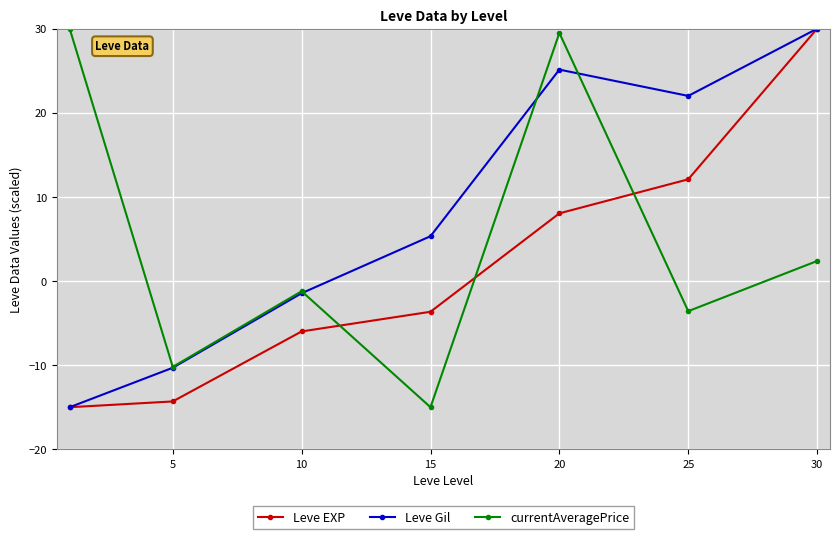

True or false: Leve Gil and currentAveragePrice cross at least once.

True